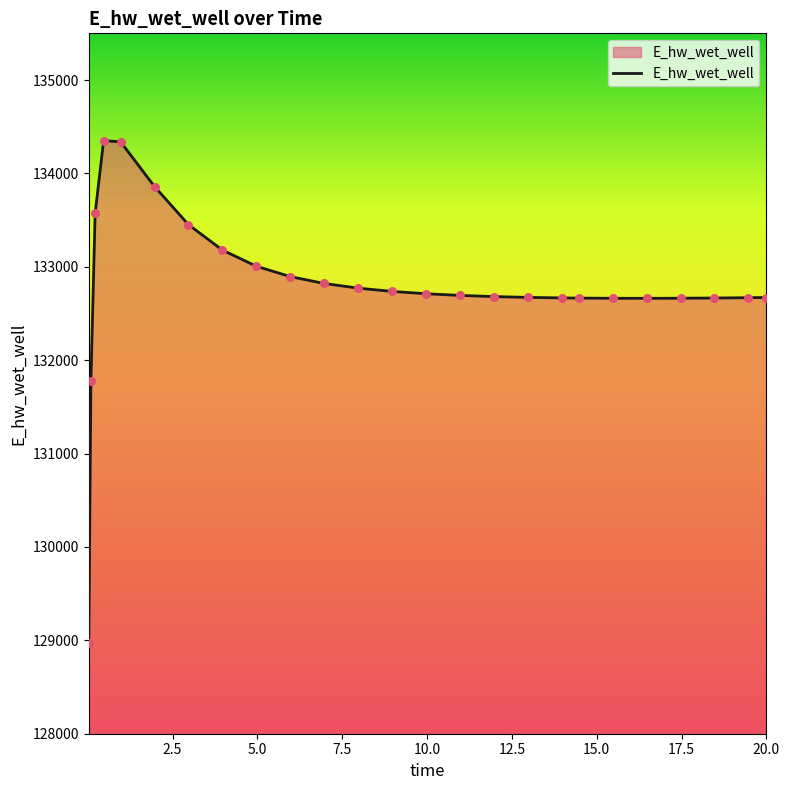

What is the greatest value displayed?

134350.6